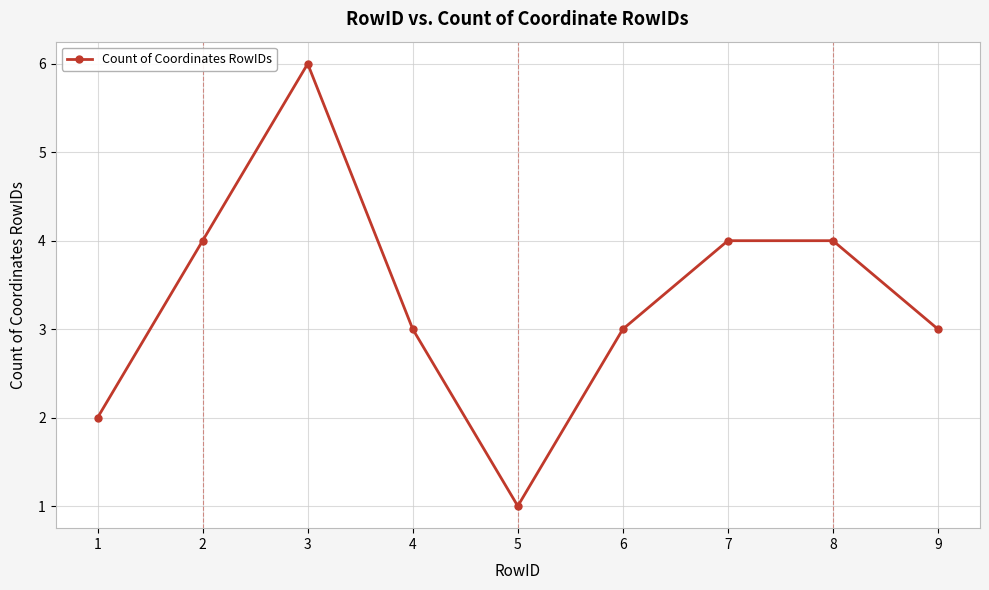

Count the values in the range 3 to 4.

6